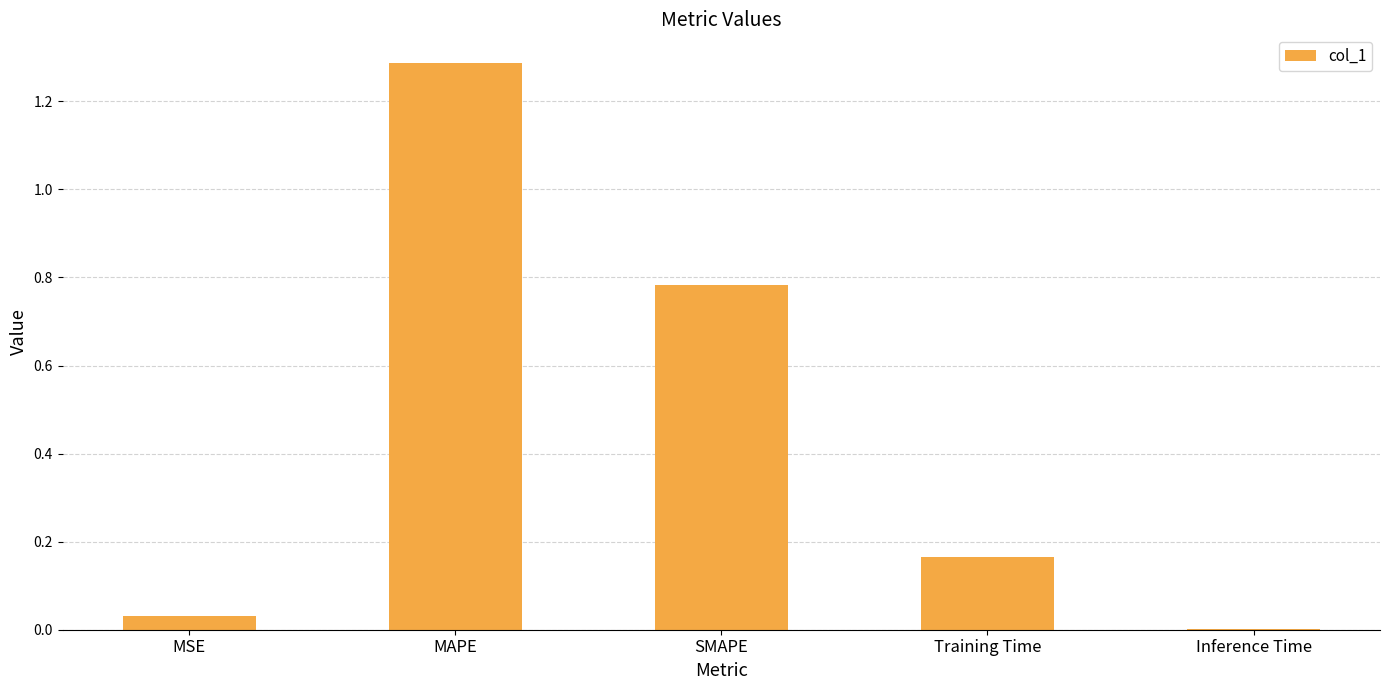

Are the bars horizontal?

No